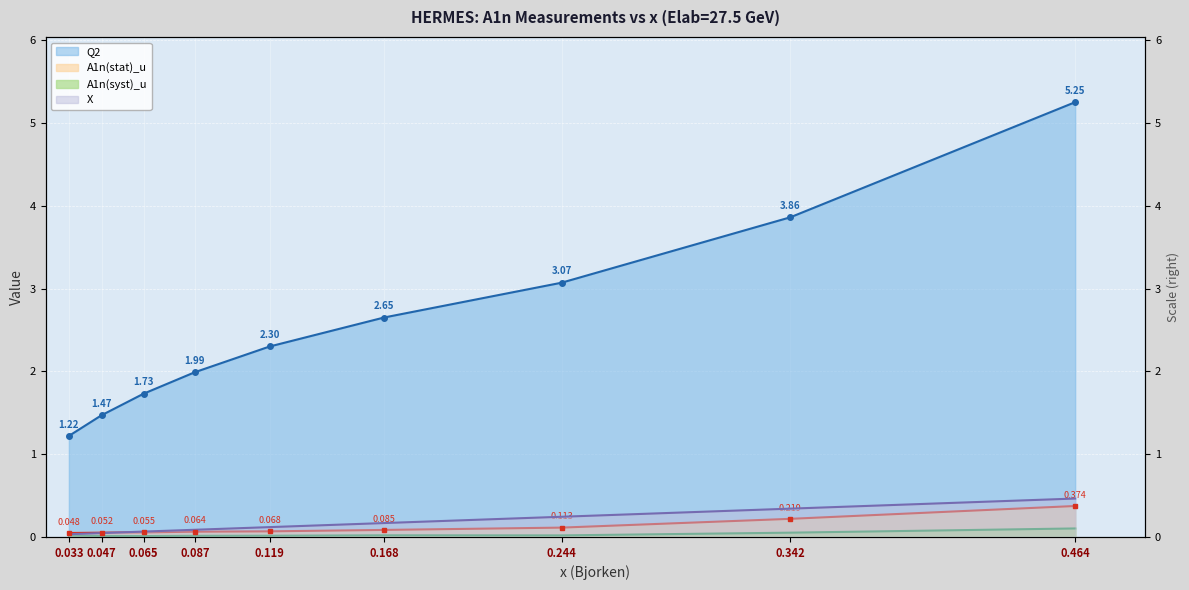

The A1n(stat)_u series shows 0.2 at 0.244. True or false?

False